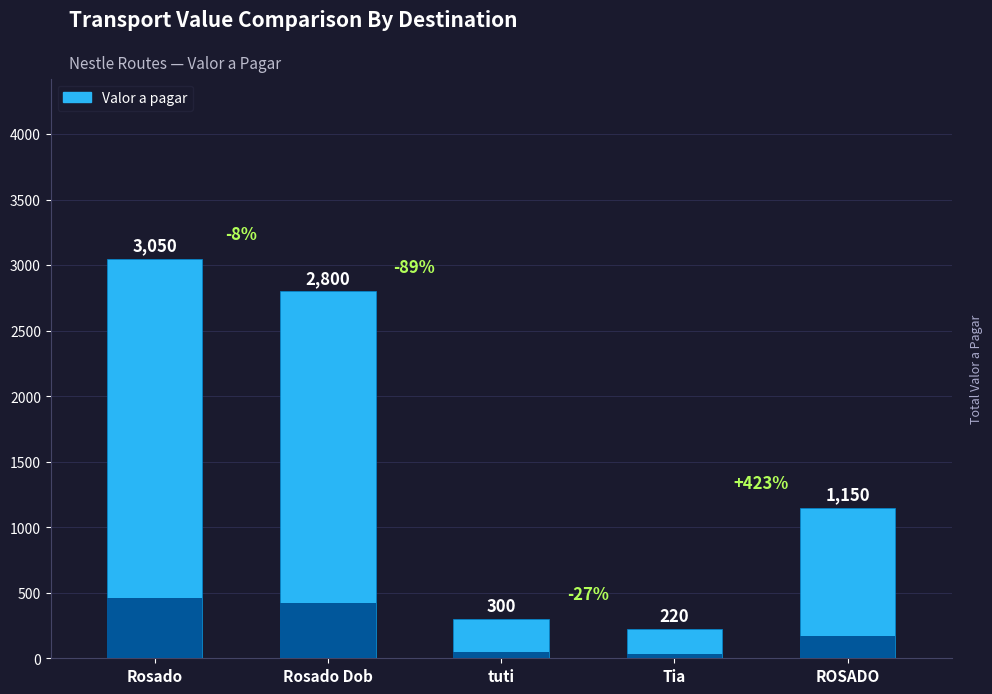

What is the difference between the second highest and minimum values?

2580